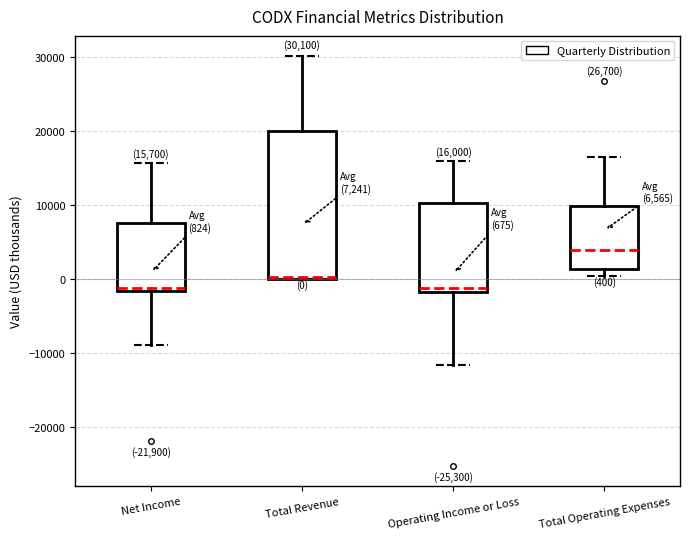

Which box is the tallest, from its lower edge to its upper edge?

Total Revenue